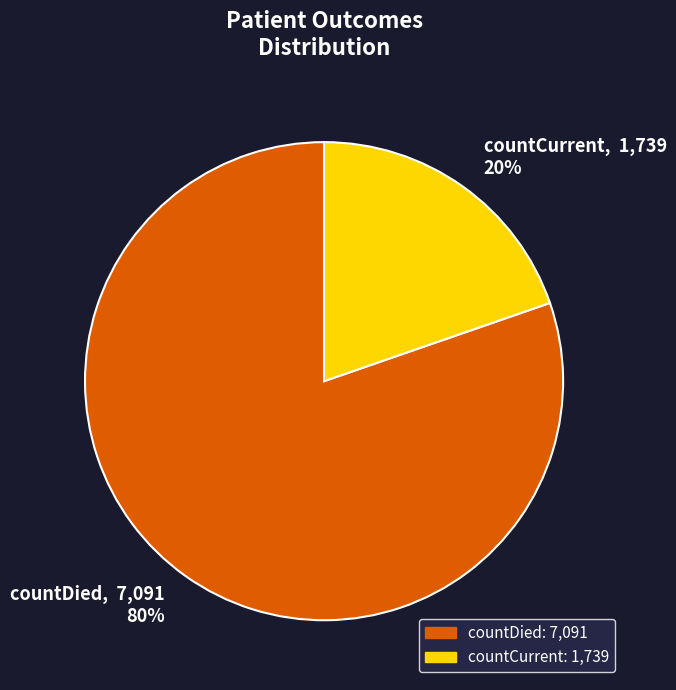

Combined, do countDied, 7,091 80% and countCurrent, 1,739 20% account for over 50%?

Yes